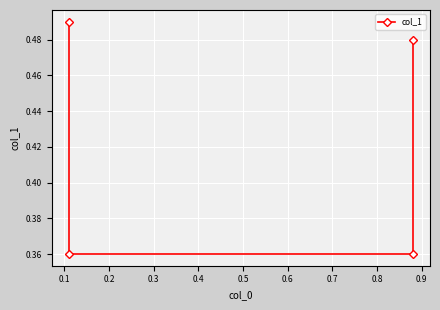

How many distinct data groups are displayed?

1